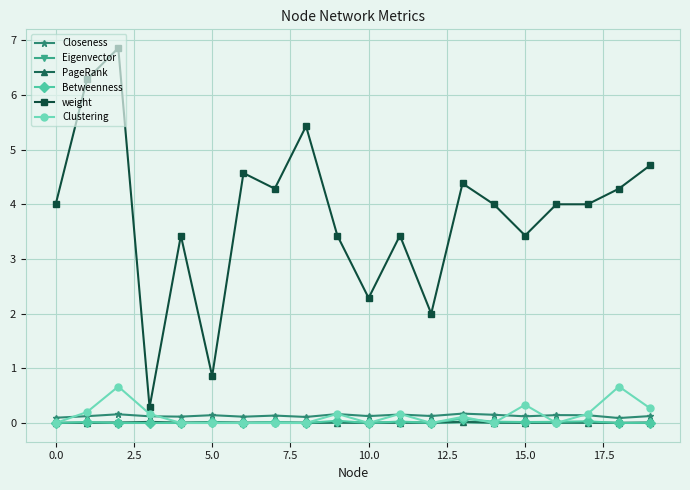

What is the value of the weight point at the 2nd from the left?

6.3